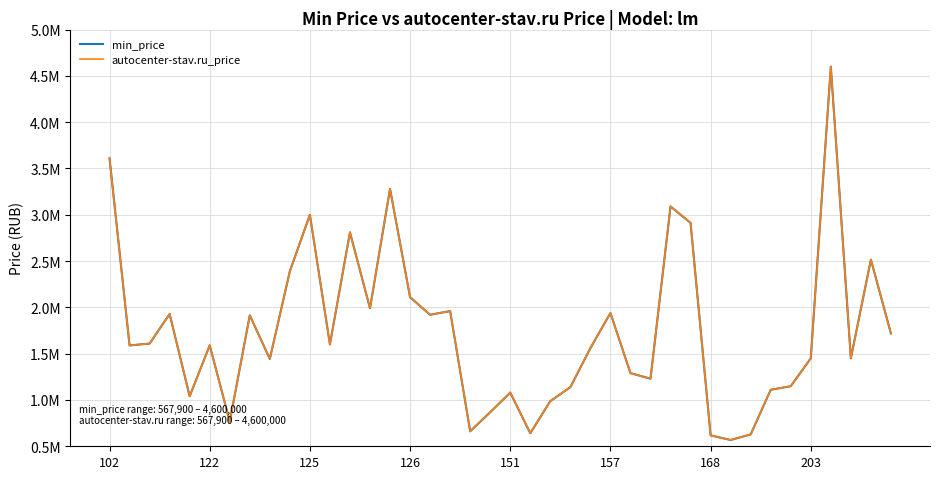

At which category is the sum across all series the highest?

36